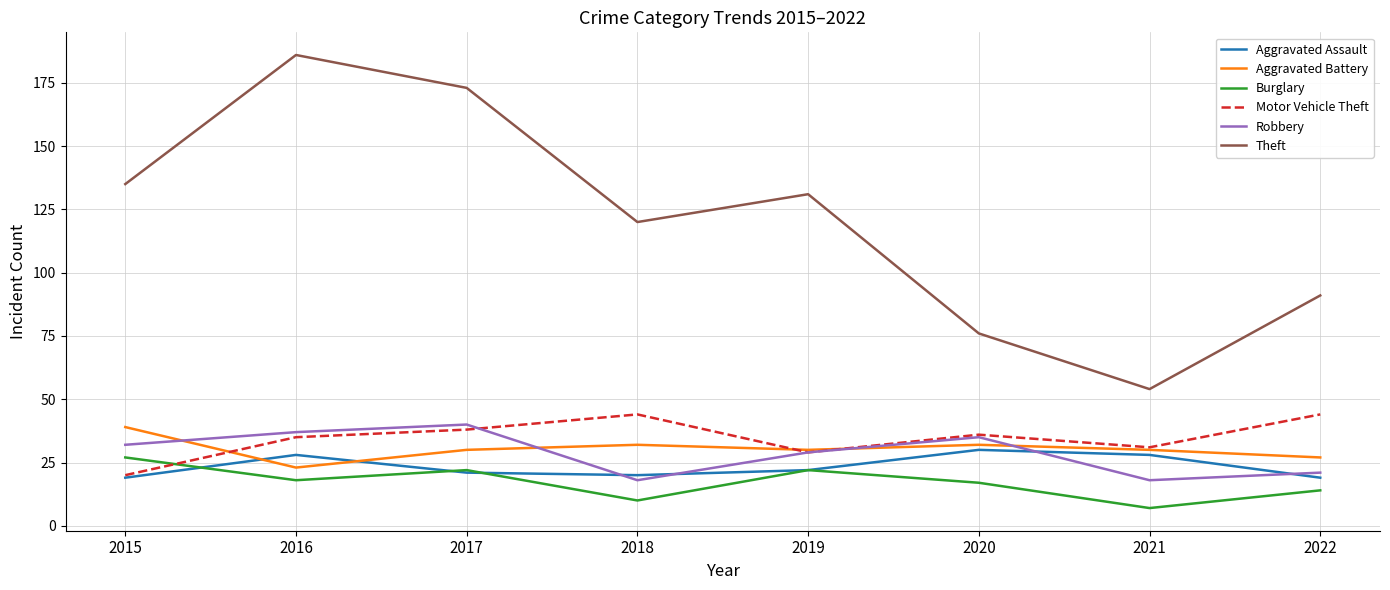

What is the average value of the Theft series?

121